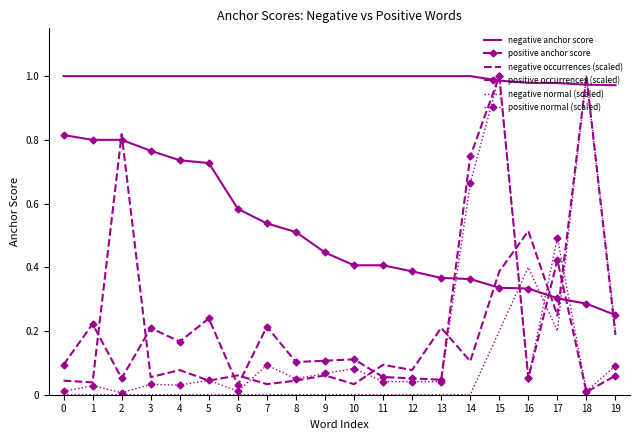

Which series has the largest total across all categories?

negative anchor score